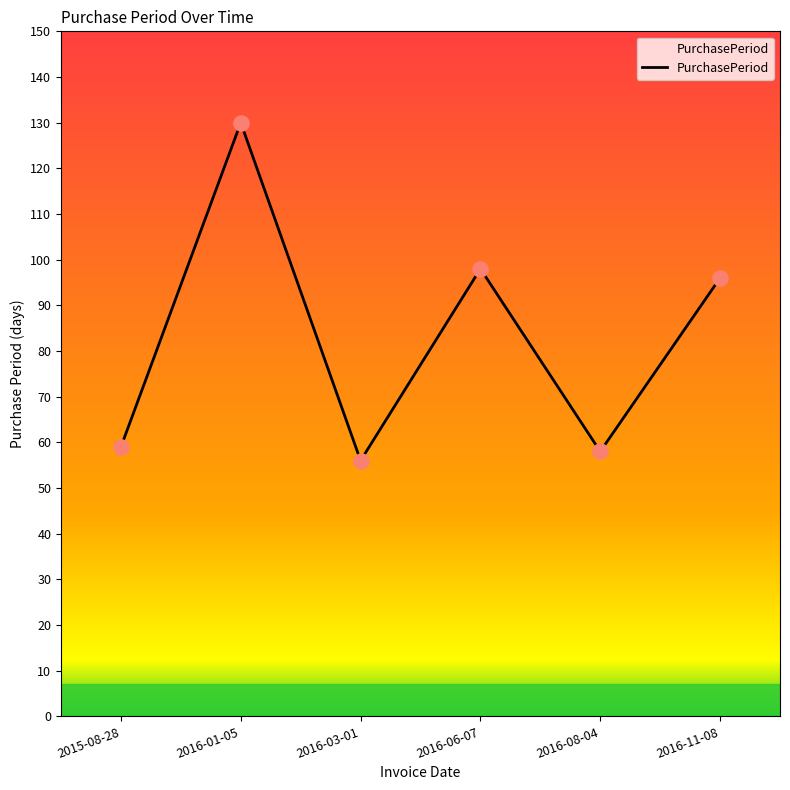

What is the change in value from 2016-08-04 to 2016-11-08?

+38